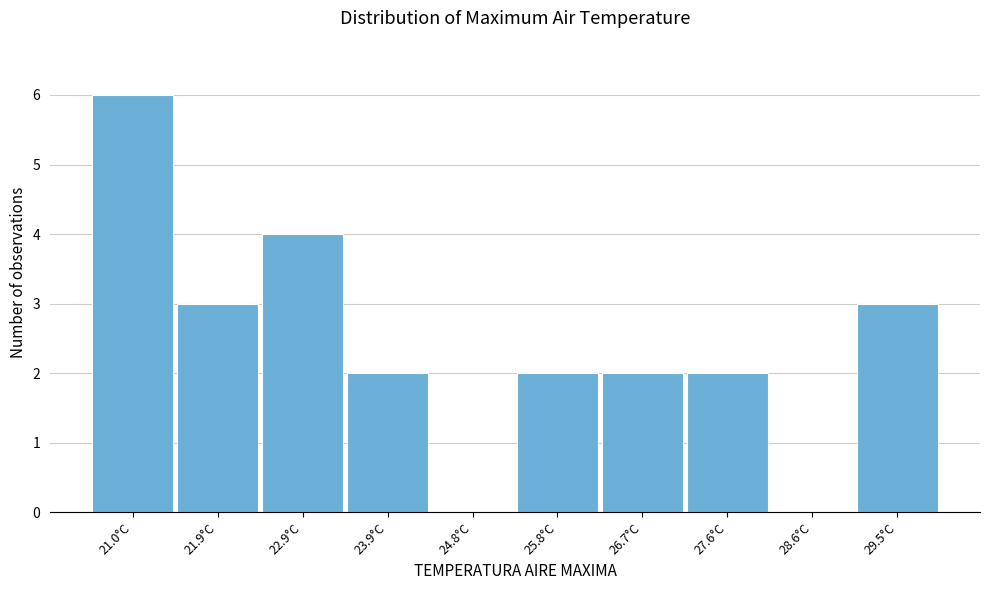

Reading left to right, transcribe all the data shown in this chart.

21.0°C=6	21.9°C=3	22.9°C=4	23.9°C=2	24.8°C=0	25.8°C=2	26.7°C=2	27.6°C=2	28.6°C=0	29.5°C=3